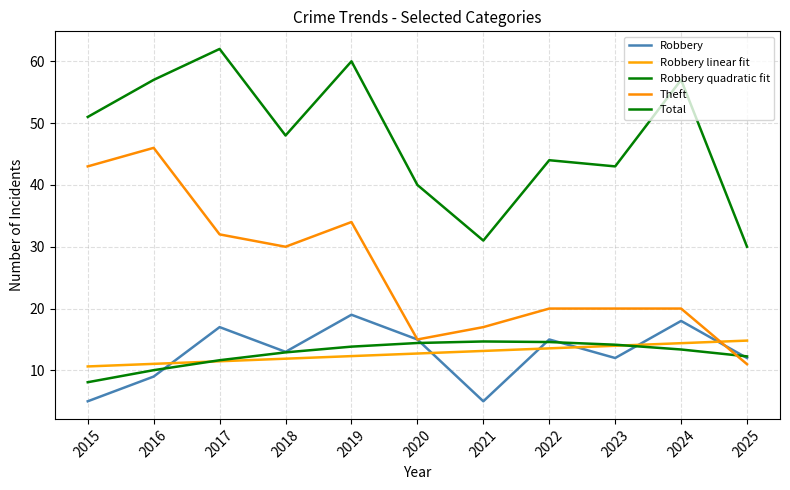

What is the value of the Robbery linear fit point at the 3rd from the left?

11.5